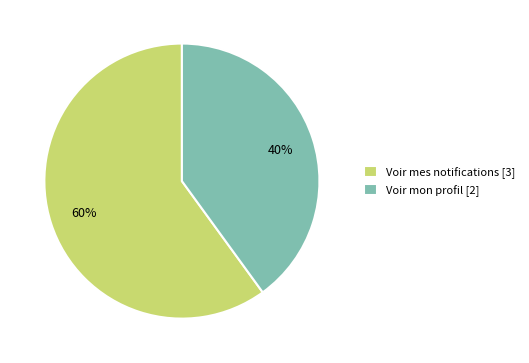

Is it true that Voir mes notifications is 51% of the pie?

False